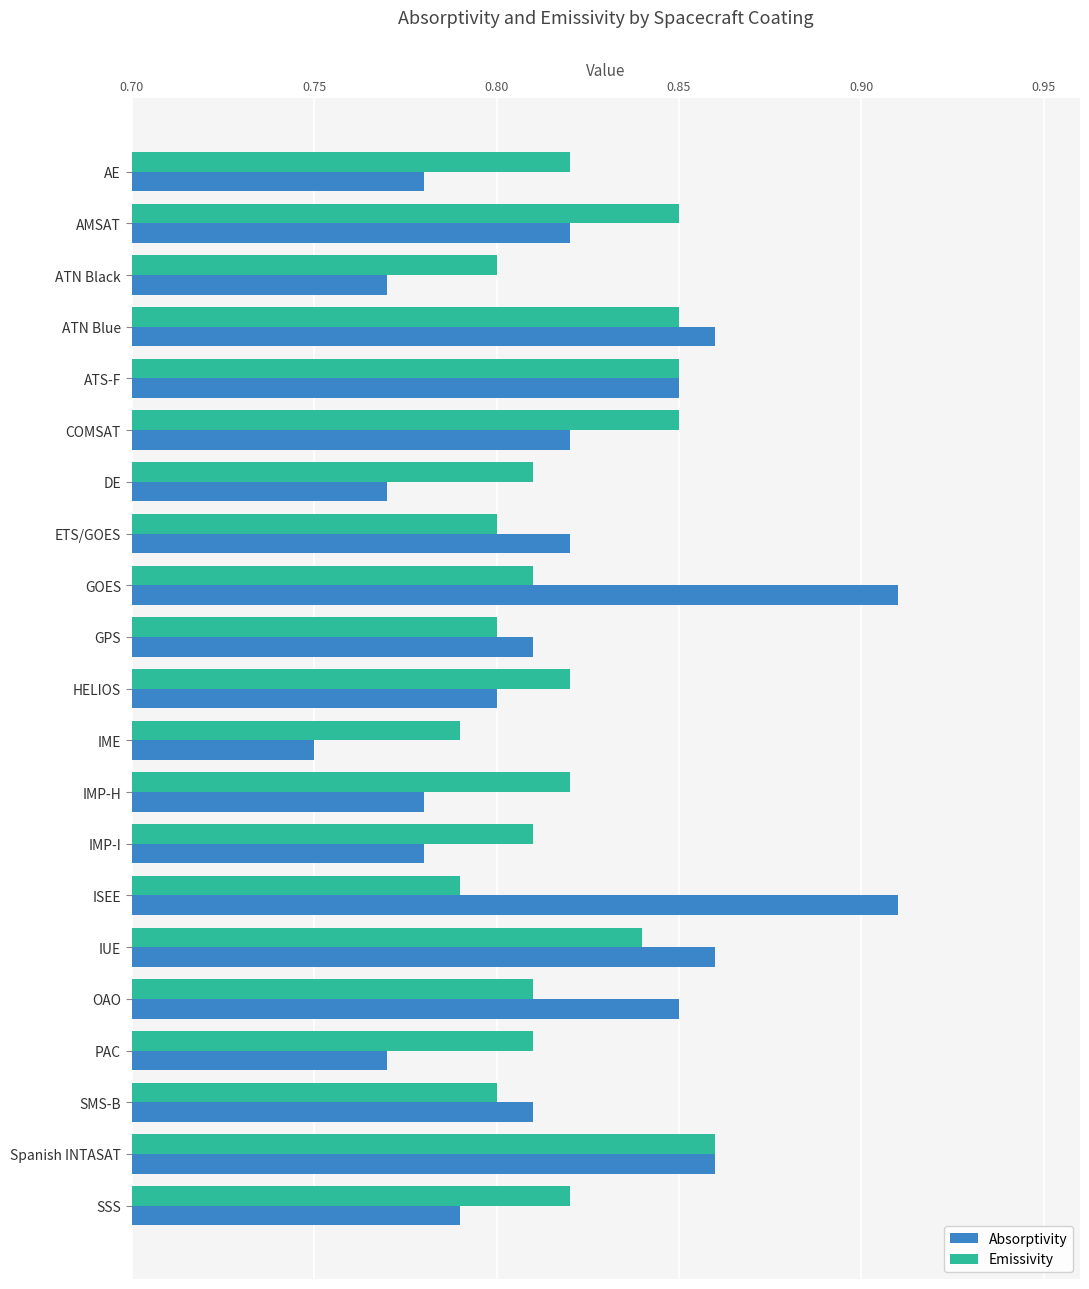

At how many categories does at least one series exceed 0?

21